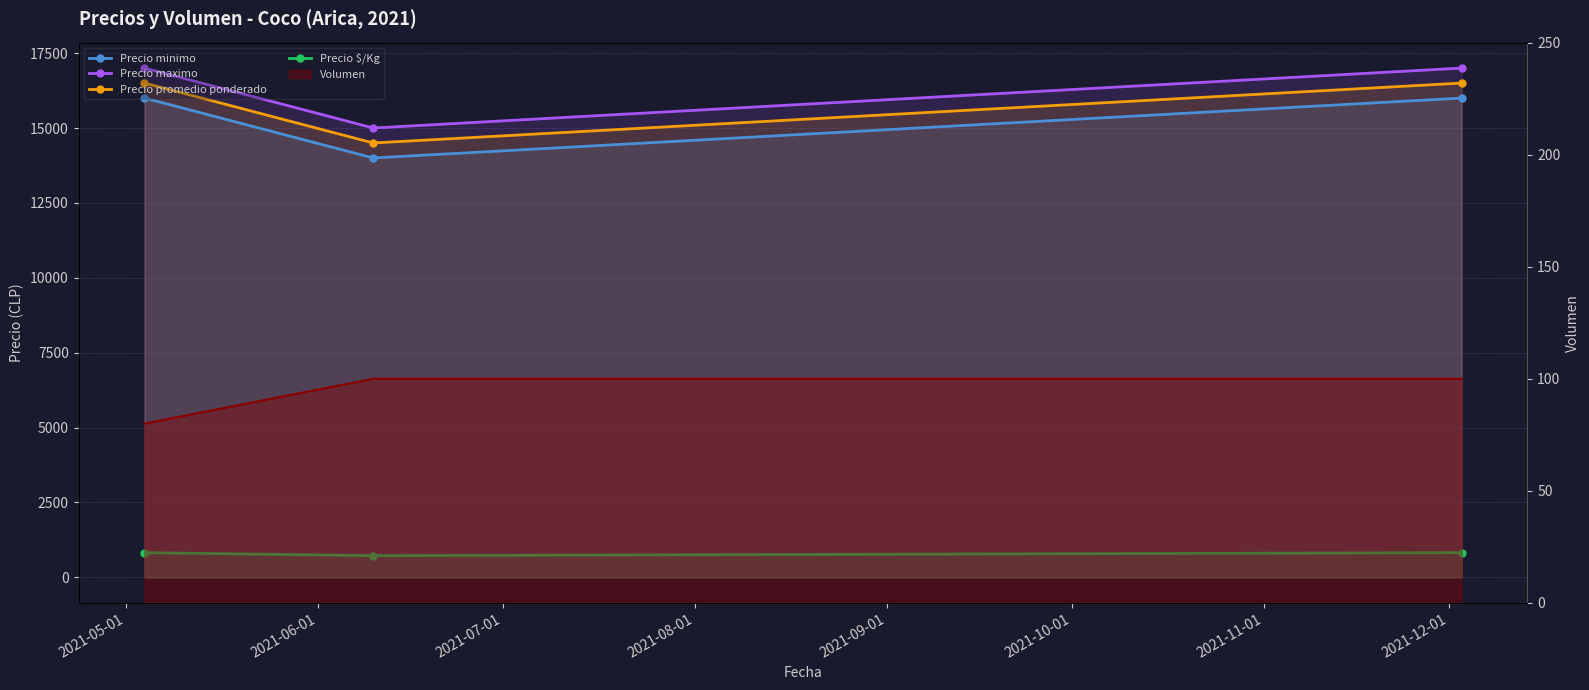

What is the sum of all Precio minimo values?

46000